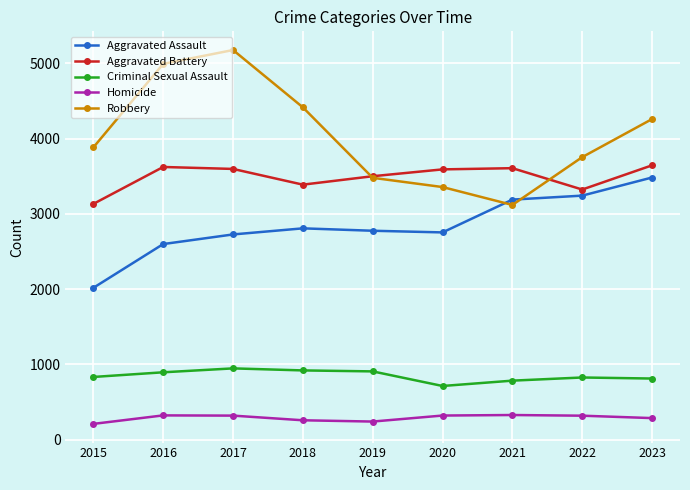

Rank the series at 2018 from highest to lowest value.

Robbery, Aggravated Battery, Aggravated Assault, Criminal Sexual Assault, Homicide